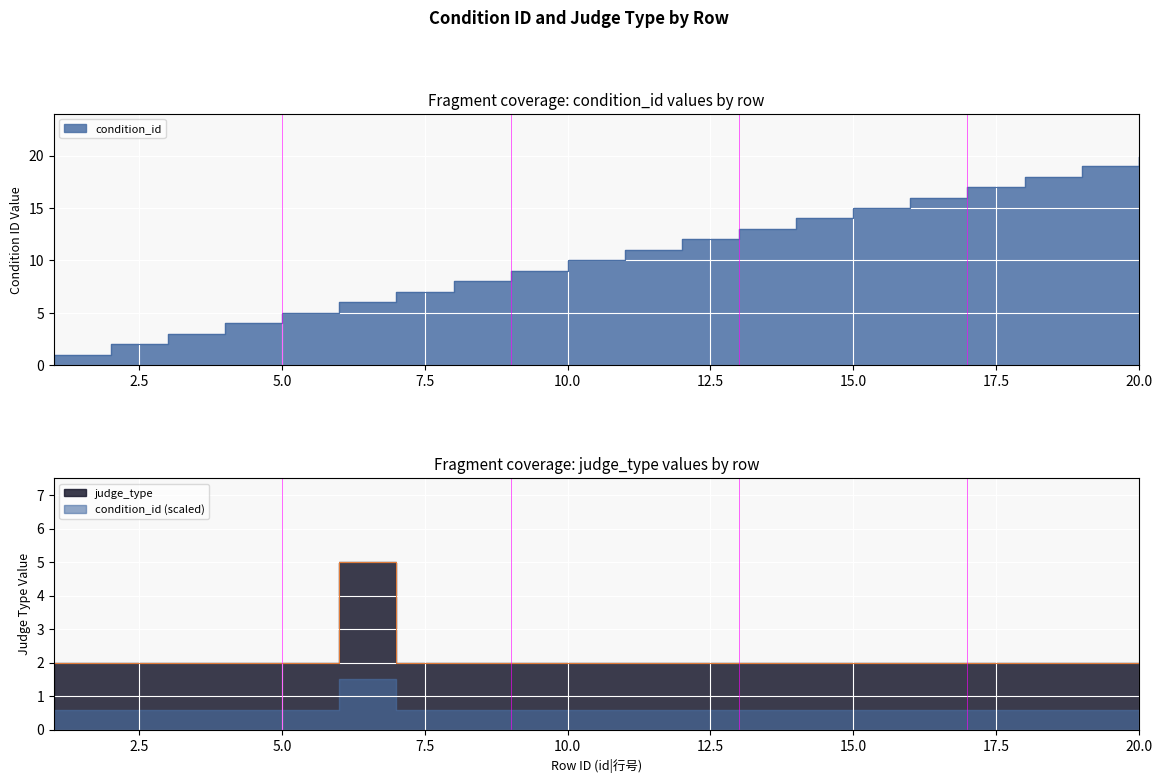

At which label is condition_id closest to 10?

10